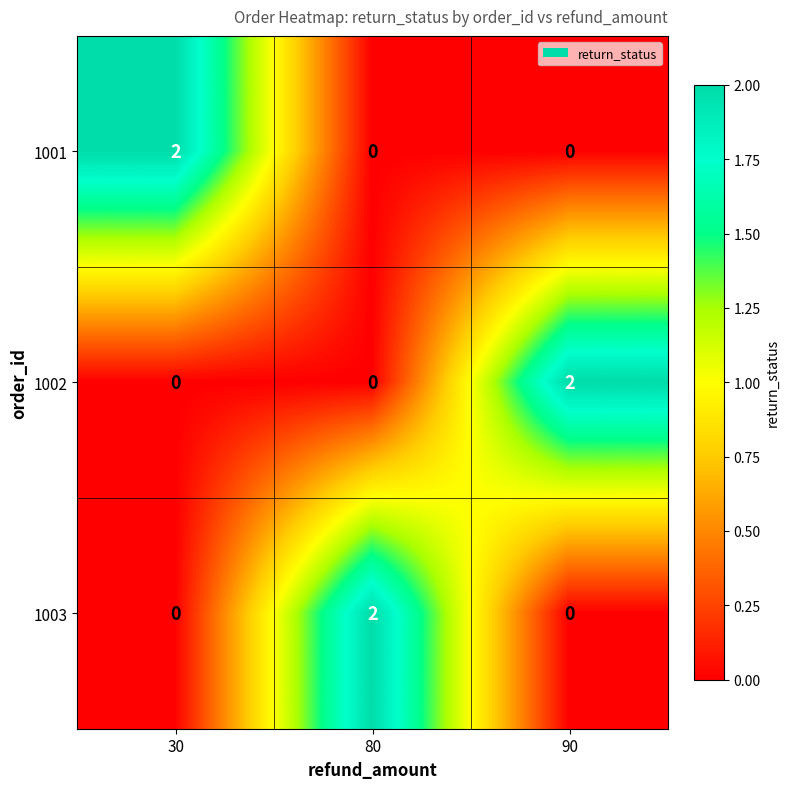

Reading left to right, transcribe all the data shown in this chart.

1001: 30=2	80=0	90=0
1002: 30=0	80=0	90=2
1003: 30=0	80=2	90=0